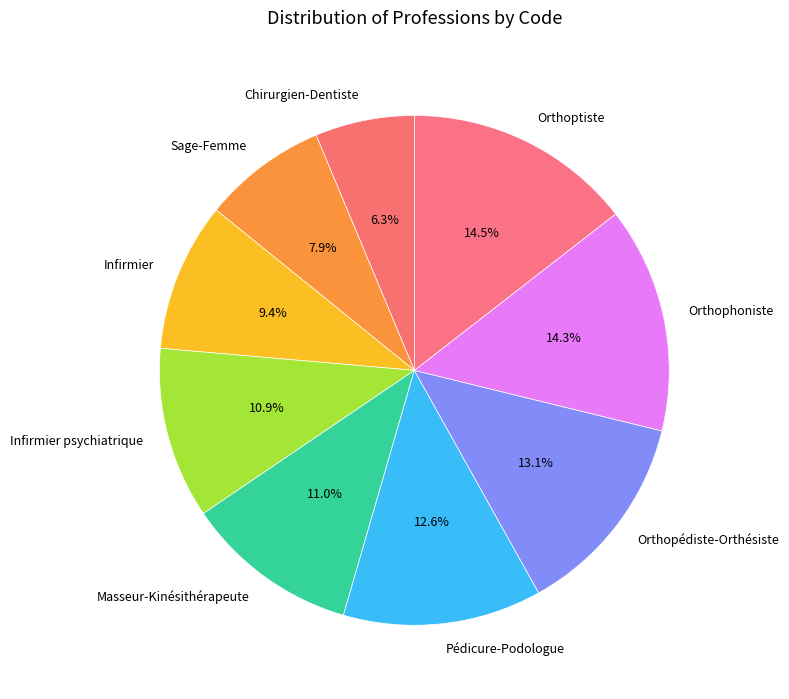

Which has a higher value, Chirurgien-Dentiste or Masseur-Kinésithérapeute?

Masseur-Kinésithérapeute